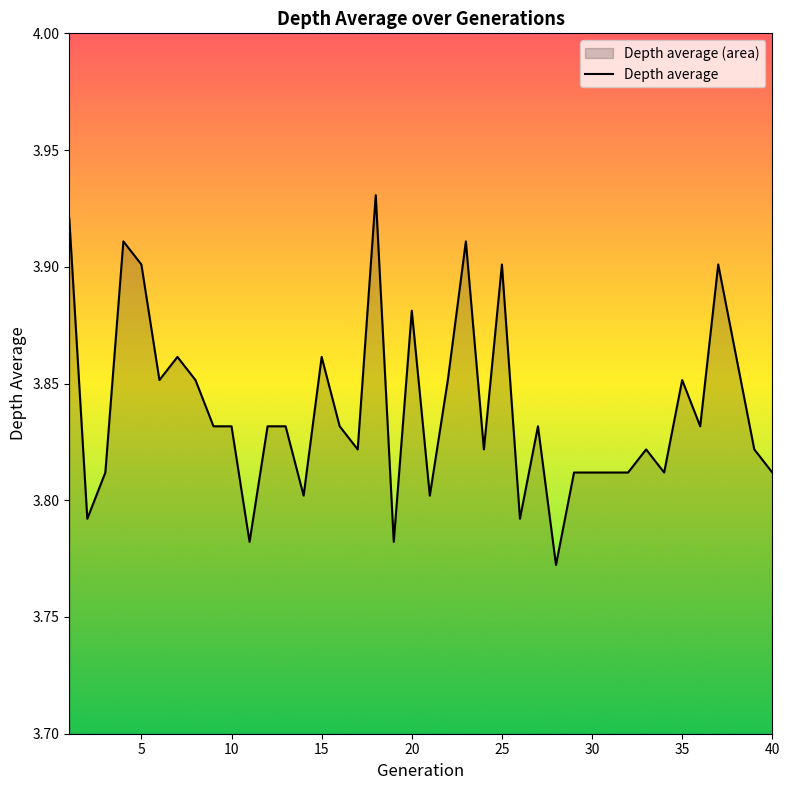

How many data points does each series have?

40